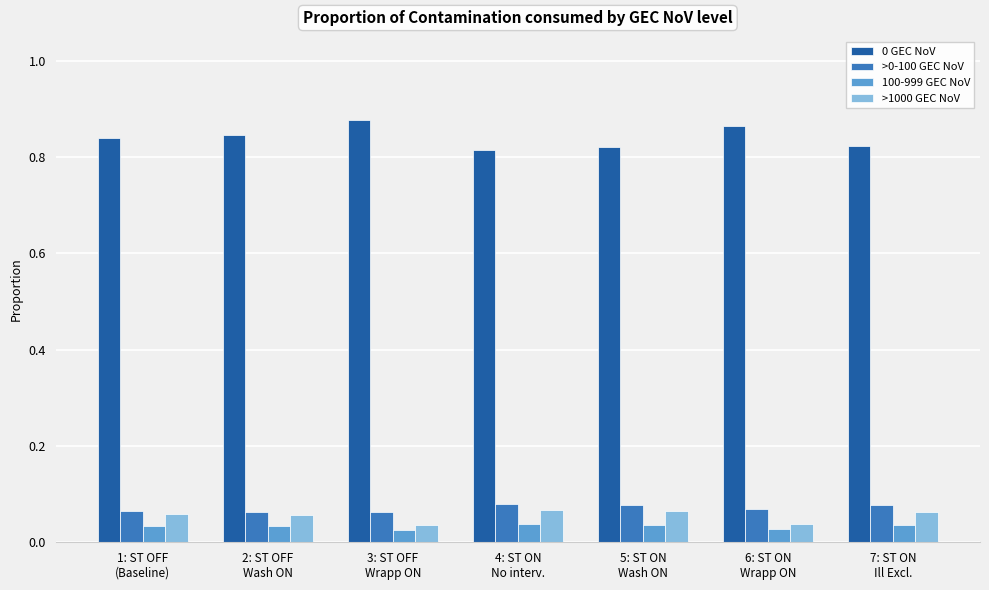

What is the sum of all >1000 GEC NoV values?

0.4